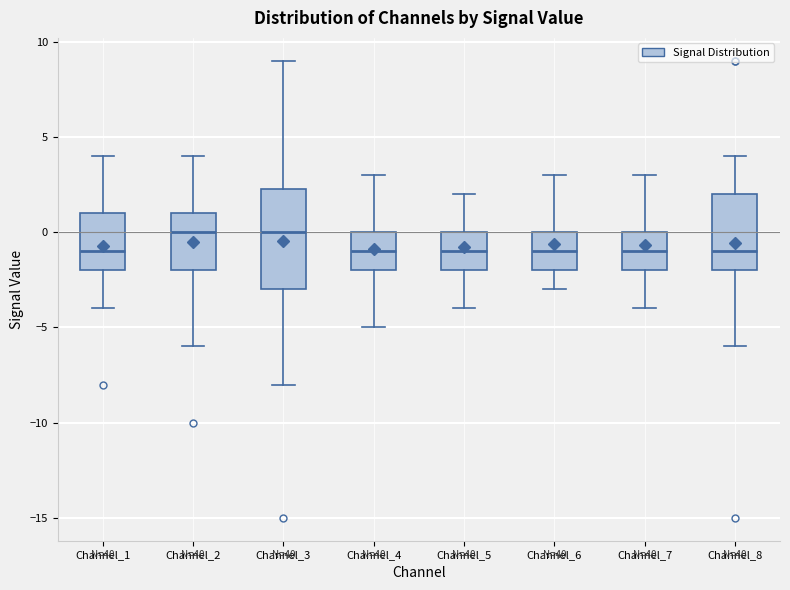

Reading left to right, read every box against the y-axis: the position of its median line, the range the box covers, and the ends of its whiskers. The values are not printed on the chart, so give them approximately, as read against the axis.

Channel_1: median -1.0, box -2.0 to 1.0, whiskers -4.0 to 4.0
Channel_2: median 0.0, box -2.0 to 1.0, whiskers -6.0 to 4.0
Channel_3: median 0.0, box -3.0 to 2.5, whiskers -8.0 to 9.0
Channel_4: median -1.0, box -2.0 to 0.0, whiskers -5.0 to 3.0
Channel_5: median -1.0, box -2.0 to 0.0, whiskers -4.0 to 2.0
Channel_6: median -1.0, box -2.0 to 0.0, whiskers -3.0 to 3.0
Channel_7: median -1.0, box -2.0 to 0.0, whiskers -4.0 to 3.0
Channel_8: median -1.0, box -2.0 to 2.0, whiskers -6.0 to 4.0